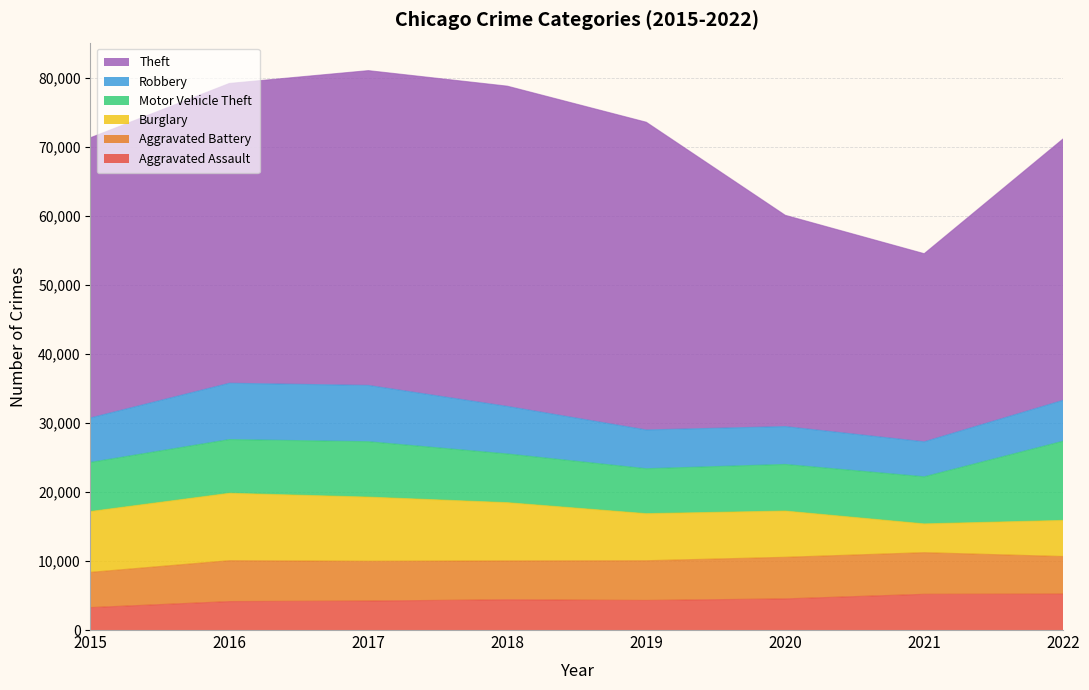

How many lines are shown in the chart?

6